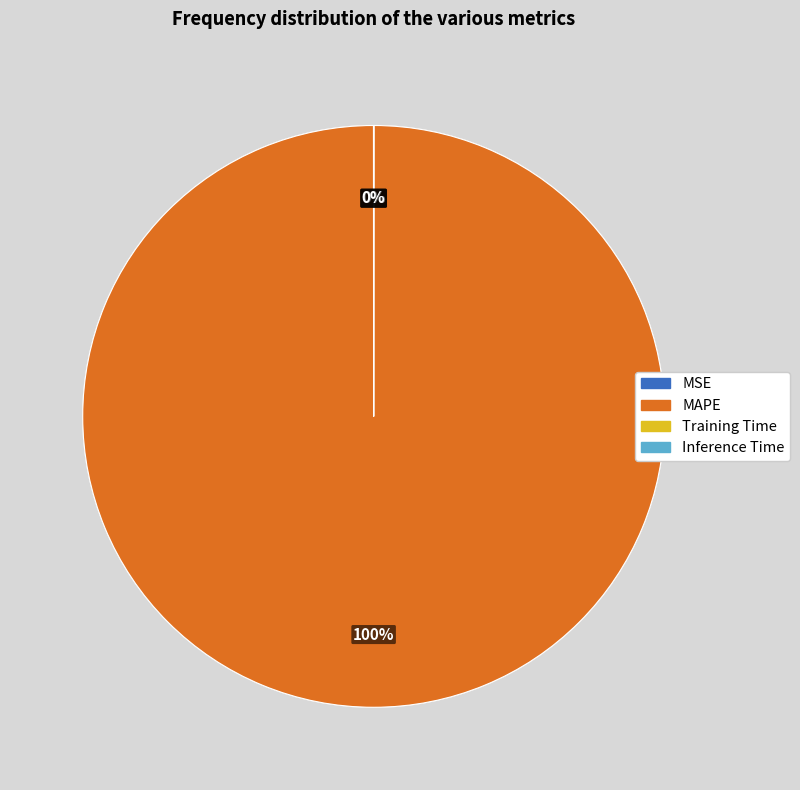

To the nearest percent, what percentage of the pie is MAPE?

100%